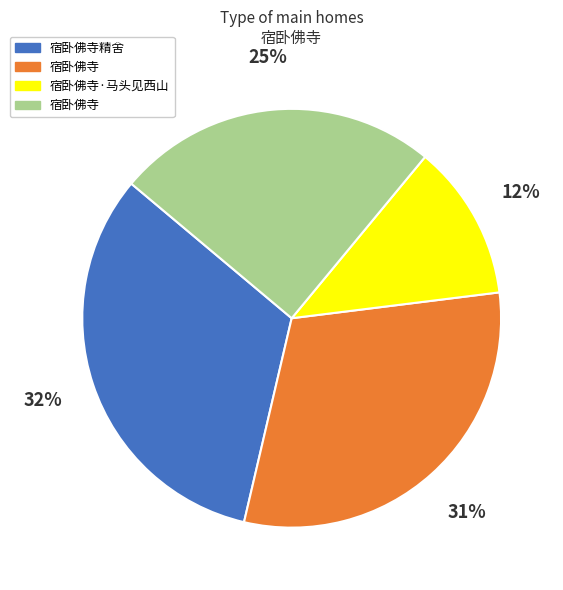

To the nearest percent, what is the difference between the largest and smallest slice percentages?

20%